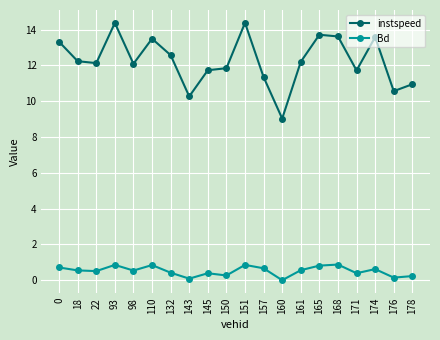

Which series has the largest total across all categories?

instspeed